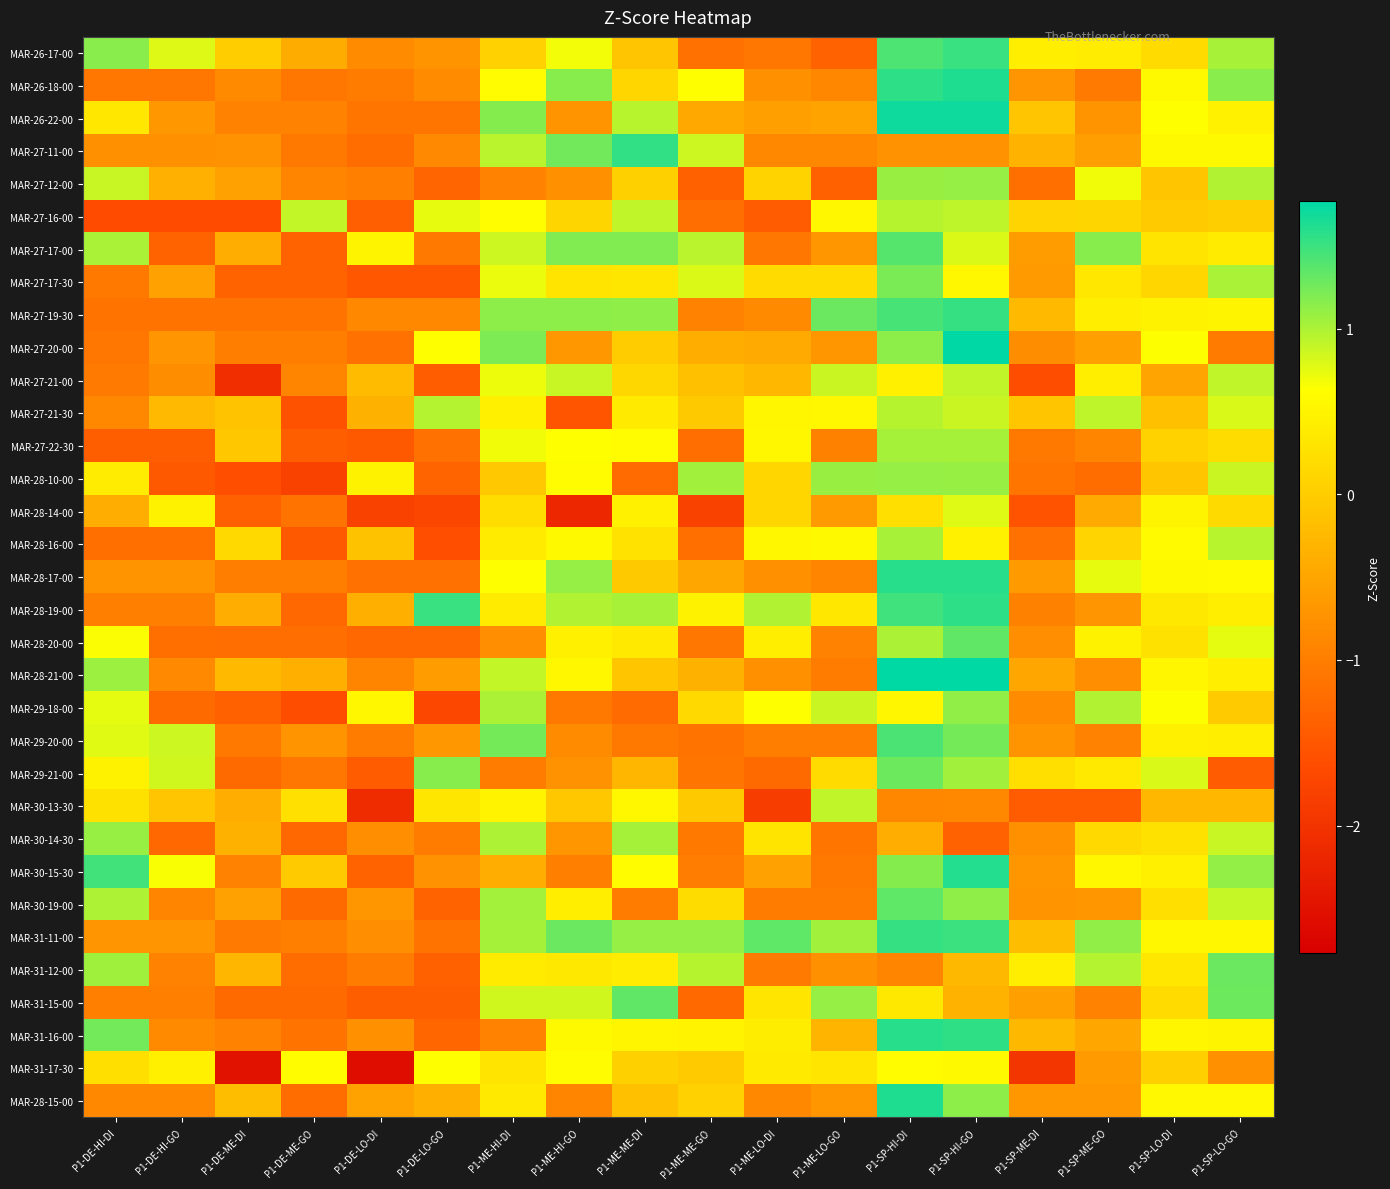

What is the minimum value shown in the chart?

-2.6